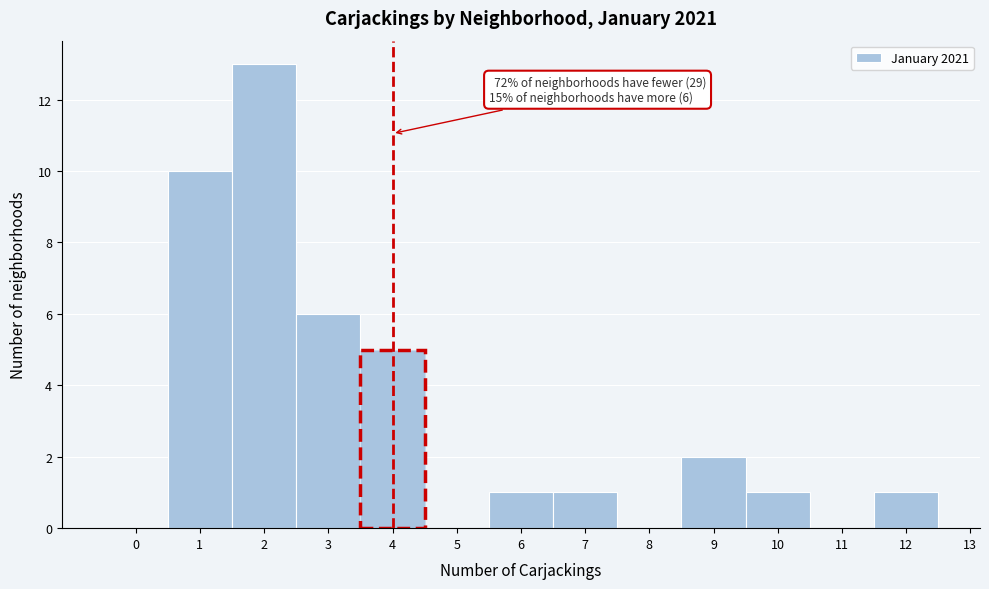

Over which range of the x-axis is the bar tallest?

1.5 to 2.5